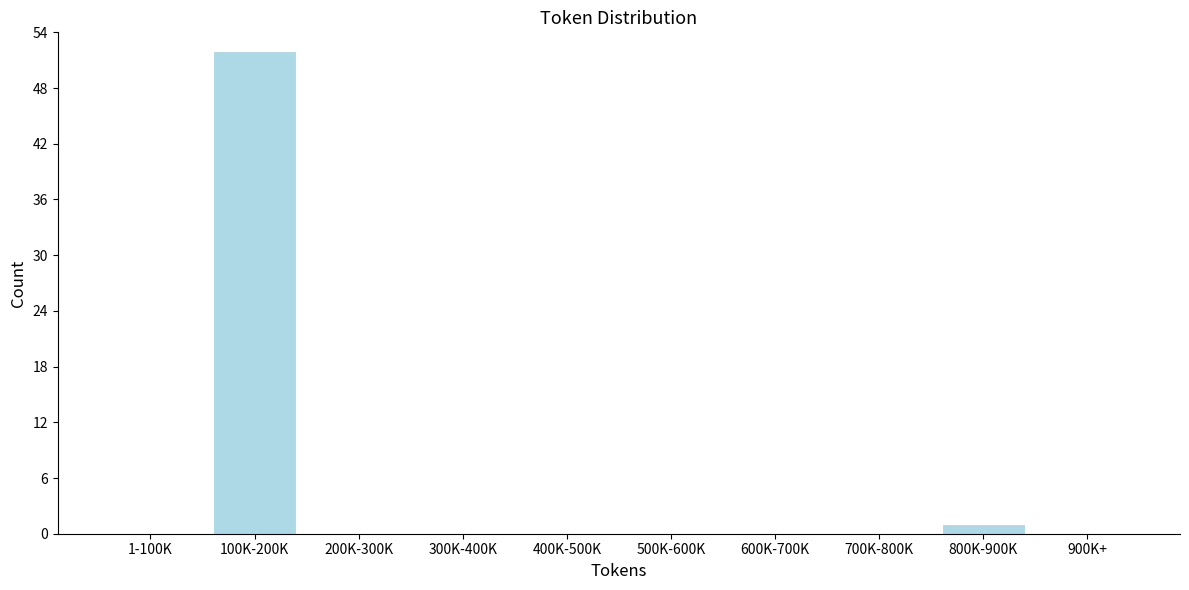

Reading right to left, transcribe all the data shown in this chart.

900K+=0	800K-900K=1	700K-800K=0	600K-700K=0	500K-600K=0	400K-500K=0	300K-400K=0	200K-300K=0	100K-200K=52	1-100K=0